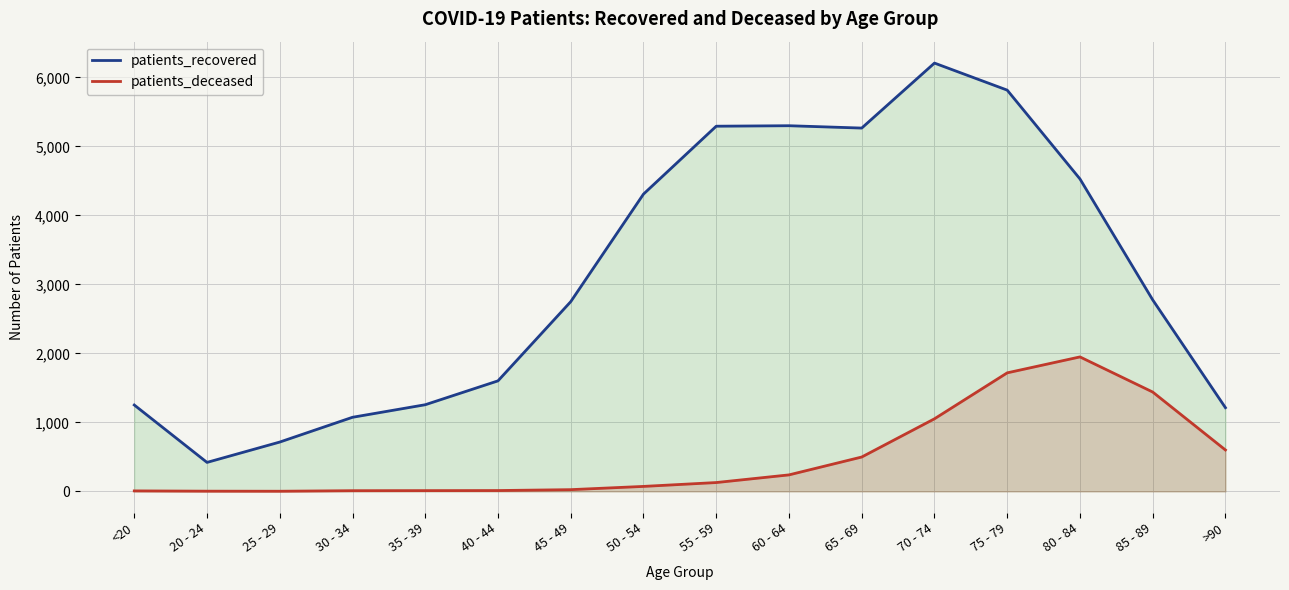

Reading right to left, list all the values displayed in this chart.

patients_recovered: 1213	2776	4529	5816	6208	5266	5300	5293	4309	2750	1602	1256	1074	715	420	1252
patients_deceased: 600	1440	1949	1718	1052	498	239	128	72	25	12	11	10	2	3	7